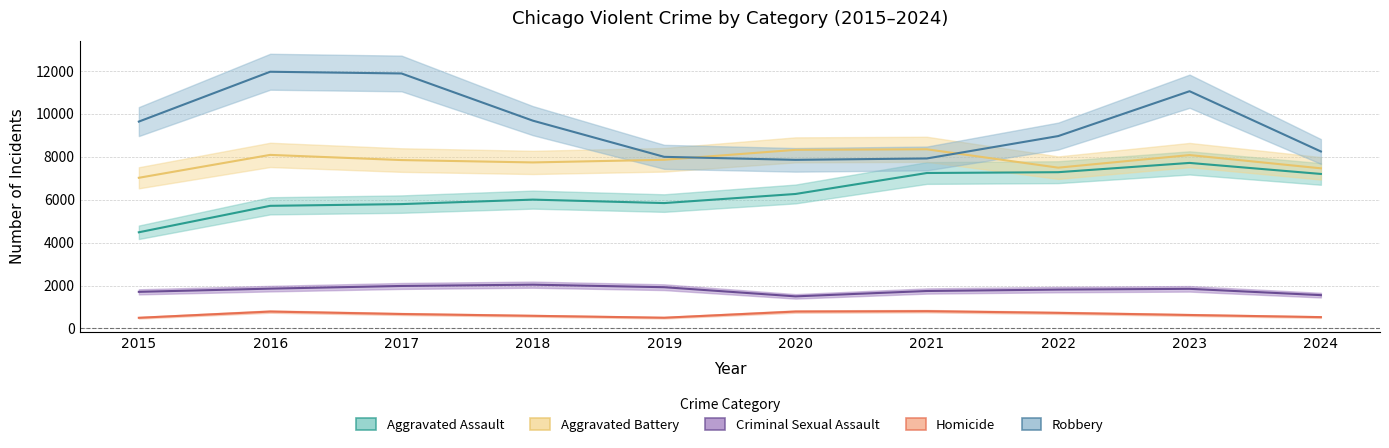

True or false: Homicide and Aggravated Battery intersect in this chart.

False